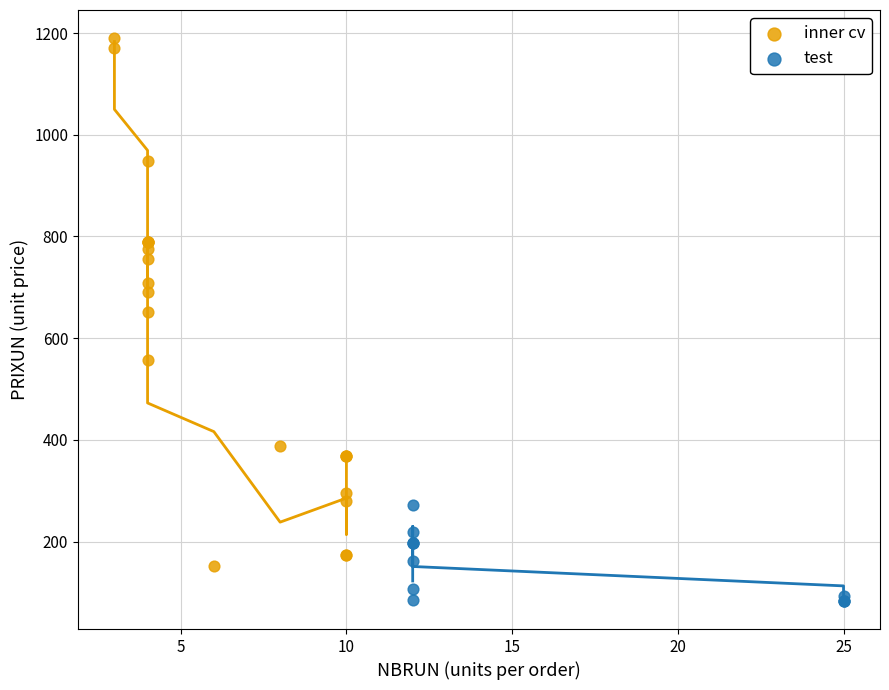

Which series has the largest Y range (max minus min)?

inner cv